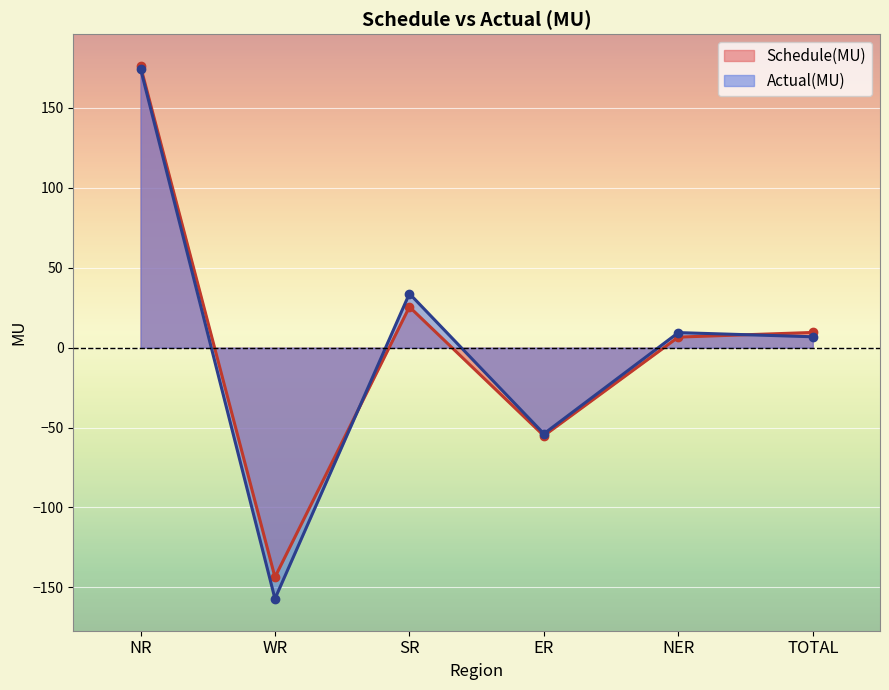

At which category does Schedule(MU) reach its first local peak?

SR